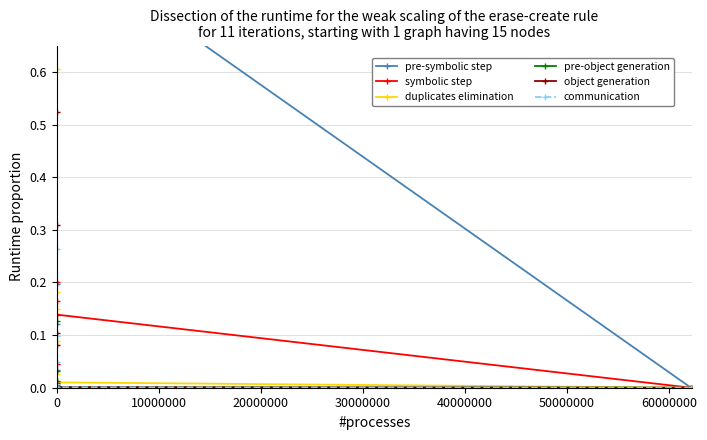

Which series ends up on top after the final intersection of symbolic step and communication?

communication